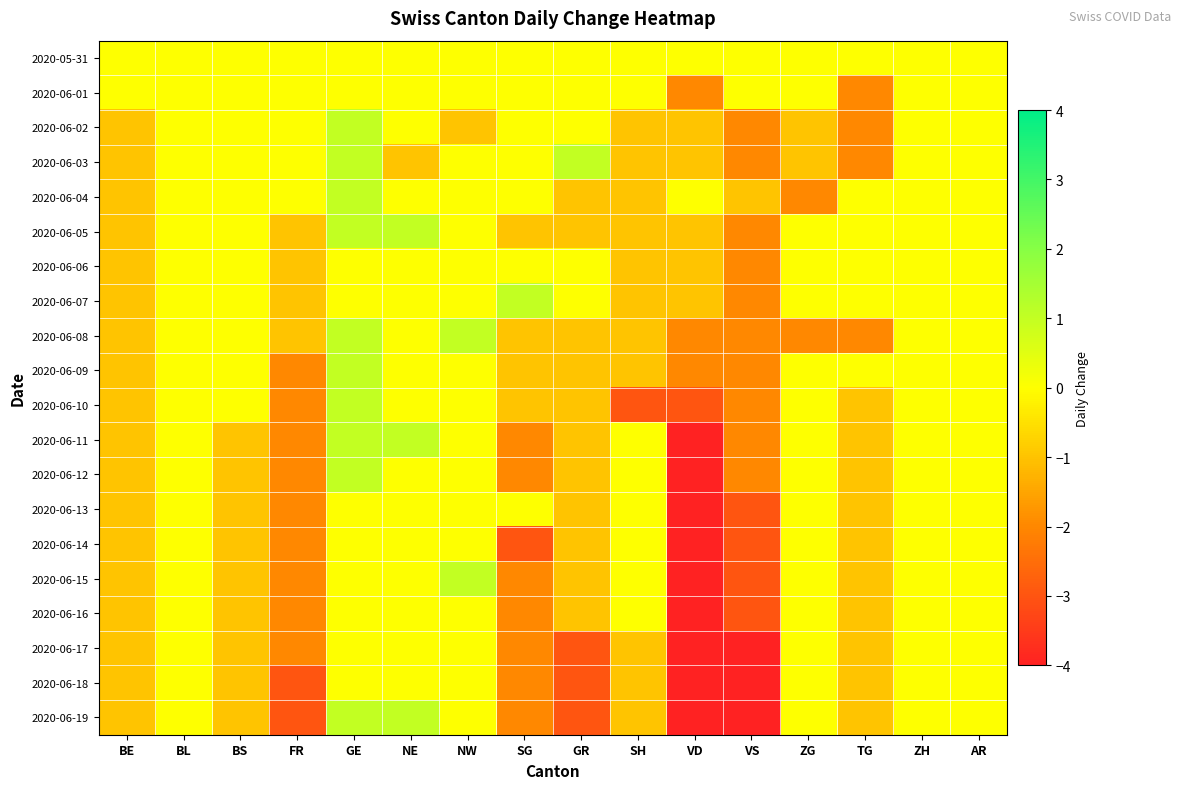

What is the spread (max minus min) of values at NW?

2